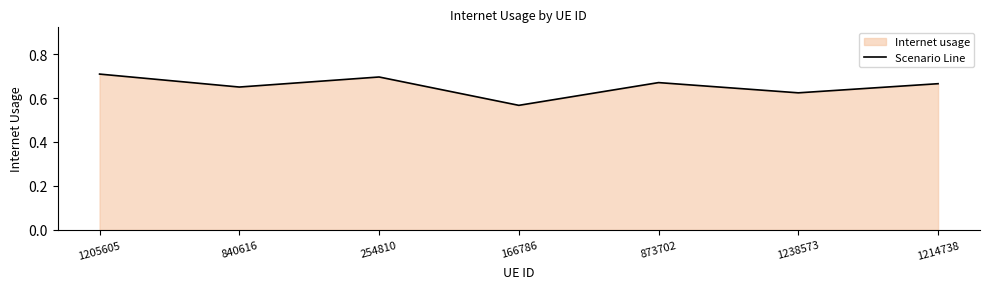

What is the sum of the values at 254810 and 840616?

1.3